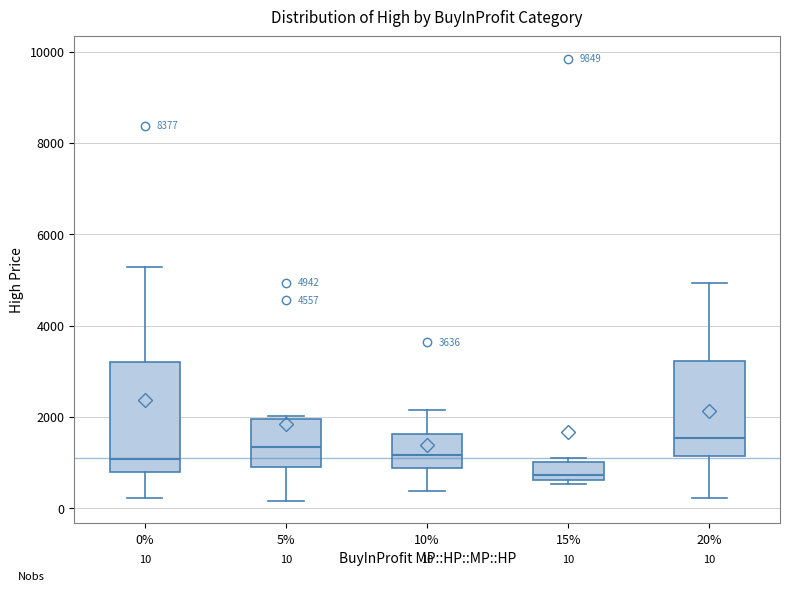

Which box is the tallest, from its lower edge to its upper edge?

0%